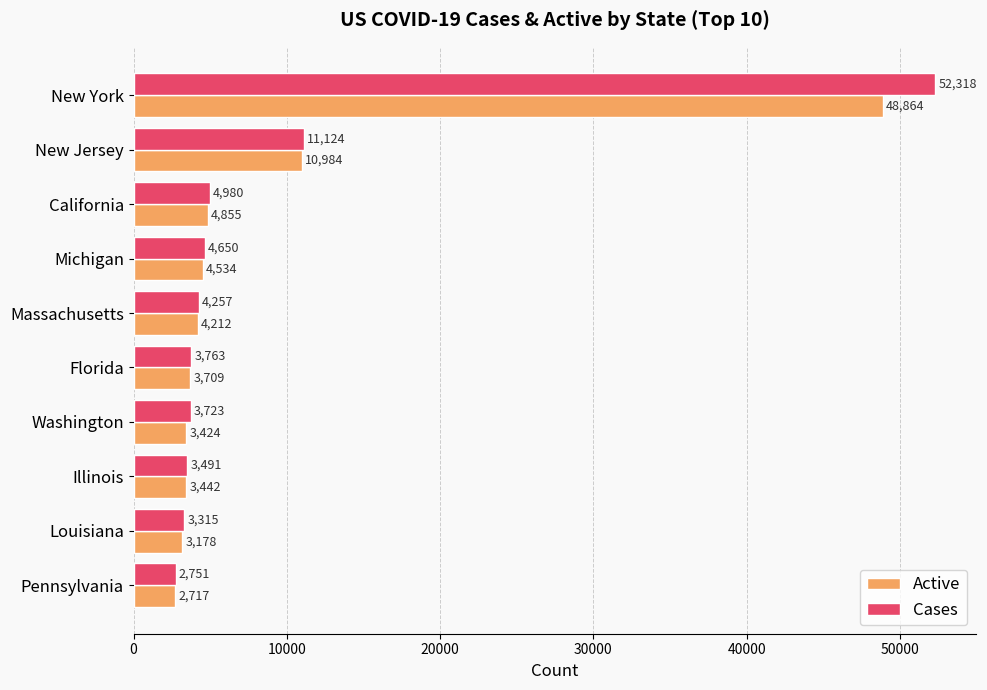

Which category has the highest value in the Cases series?

New York